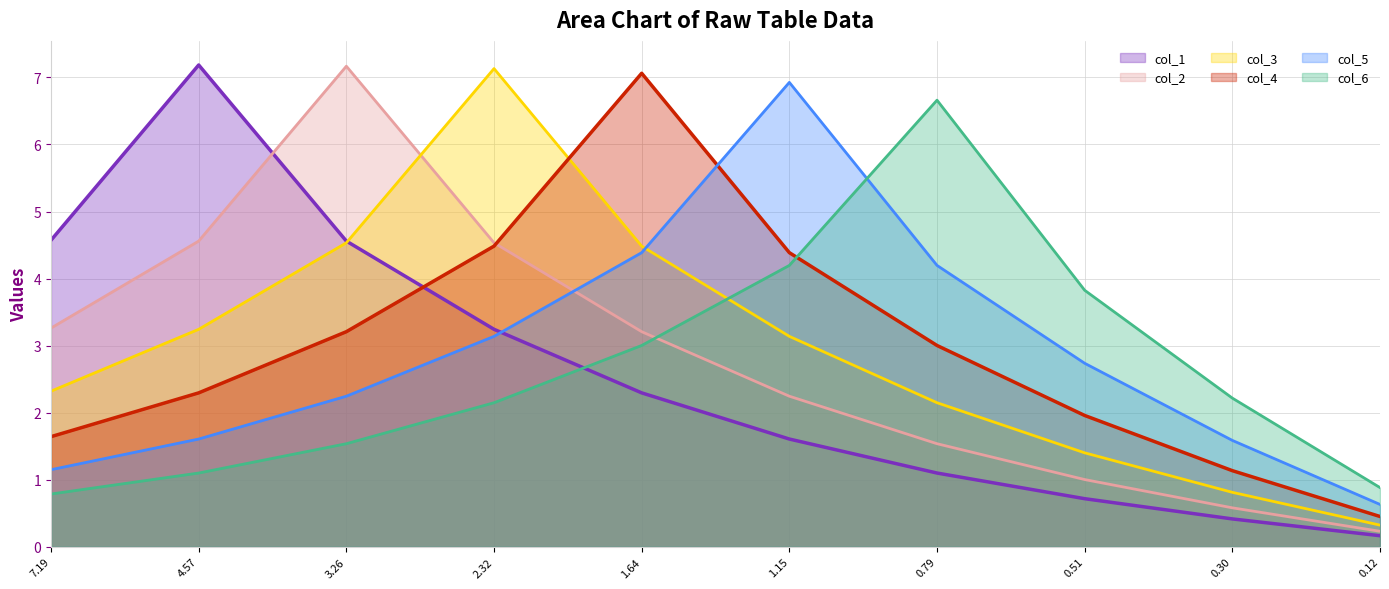

Between 0.30 and 4.57, which is larger?

4.57